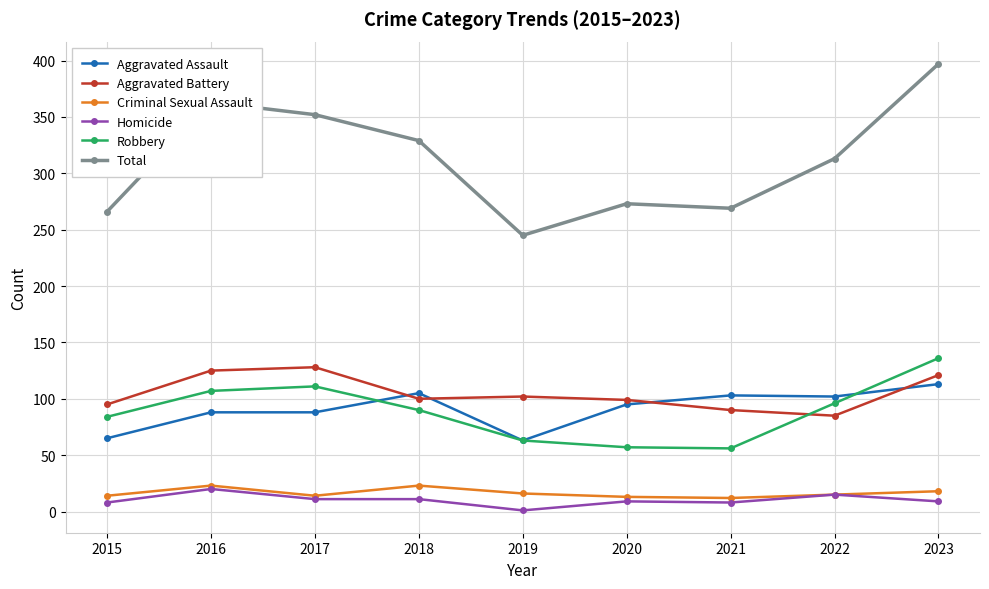

Which category has the highest value across all series?

2023